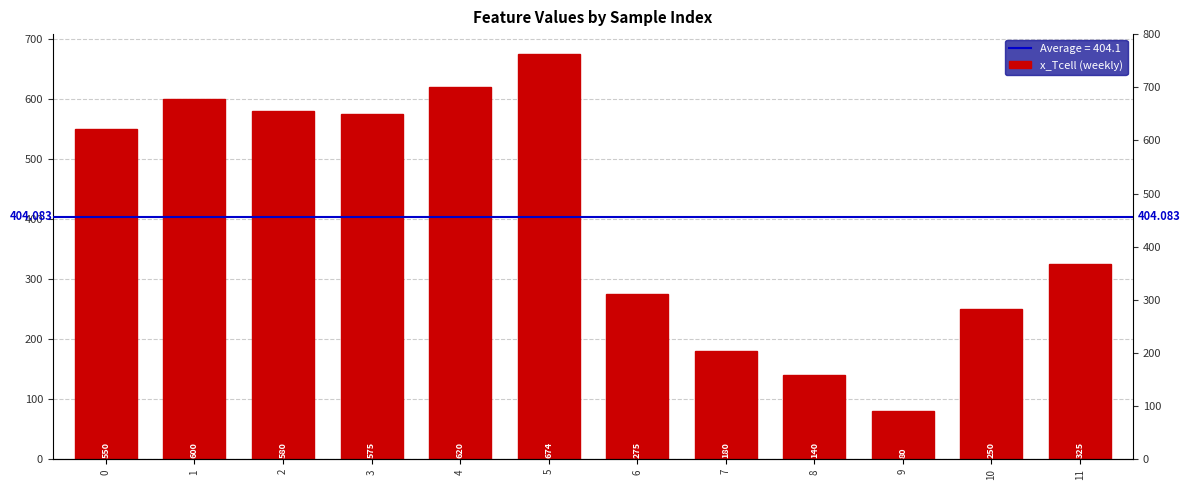

Does the chart contain any negative values?

No